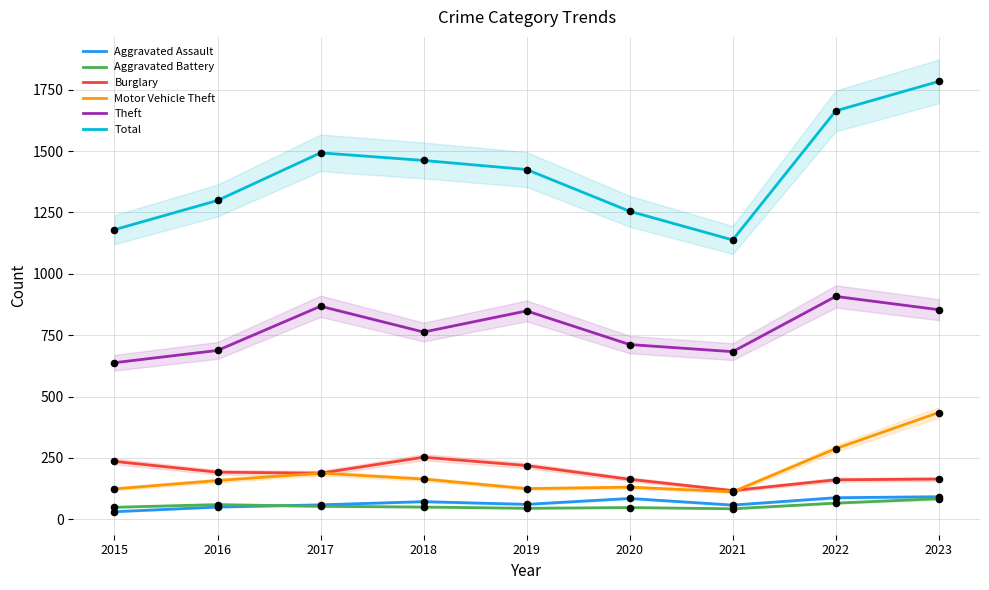

Which series contains the highest Y value?

Total